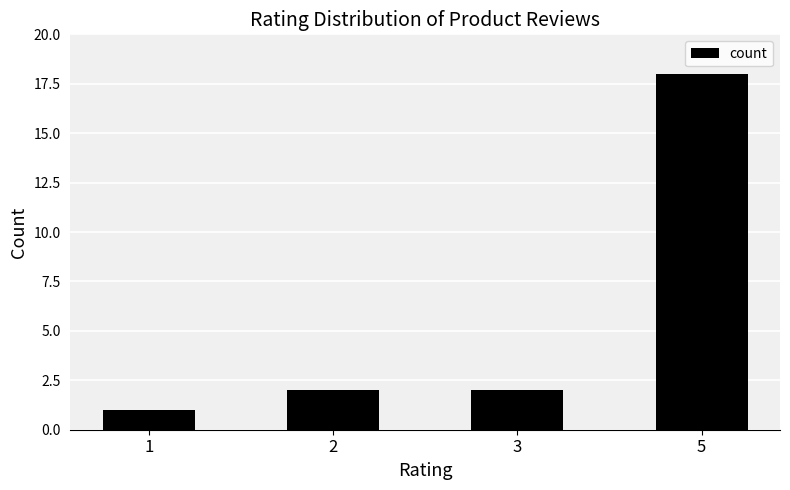

Reading right to left, what are all the values shown in this chart?

18	2	2	1